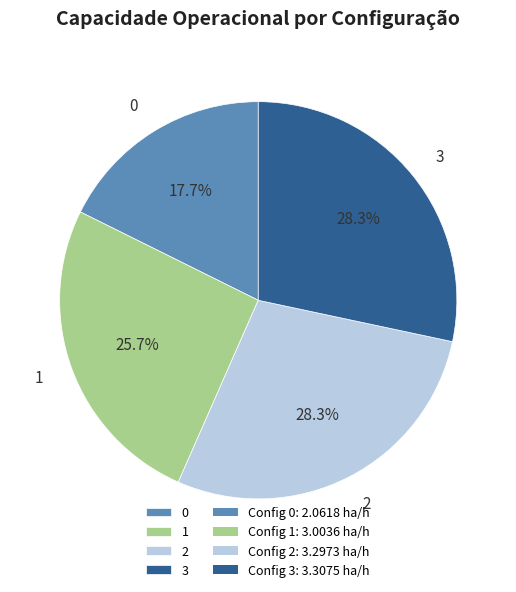

Is the sum of 1 and 0 greater than half?

No